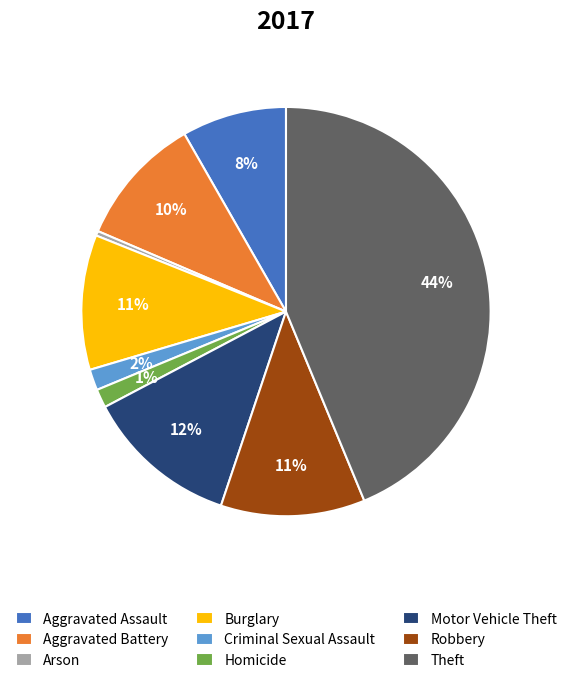

To the nearest percent, what is the average slice percentage?

11%